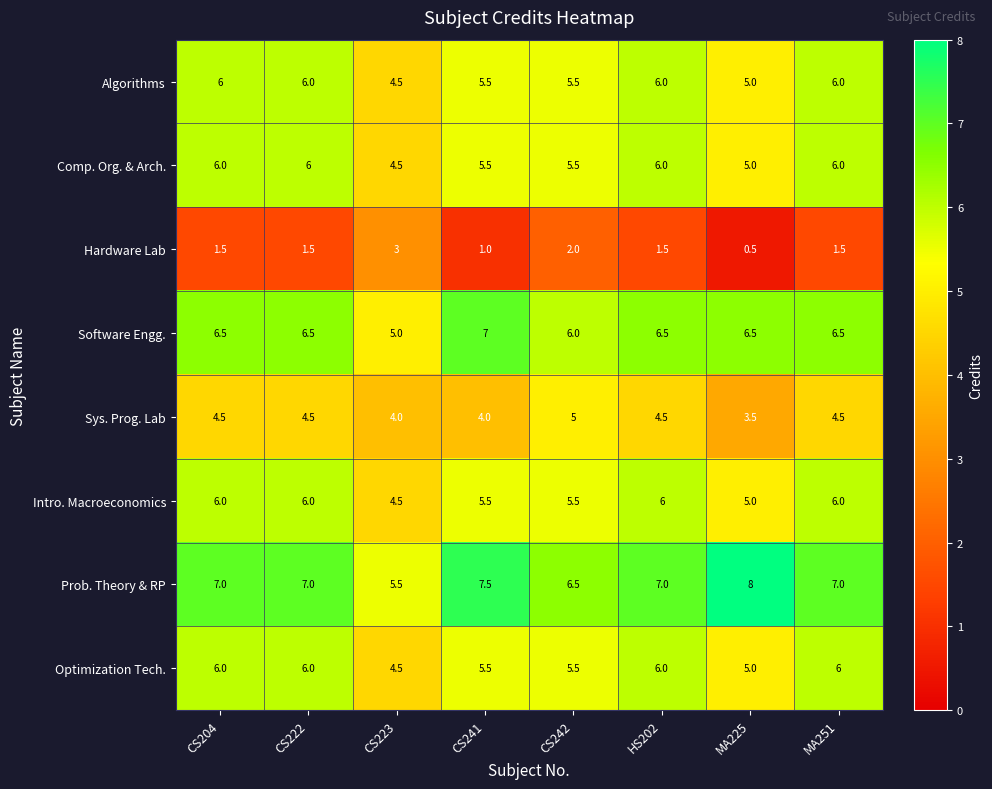

Read the Comp. Org. & Arch. value at CS222.

6.0